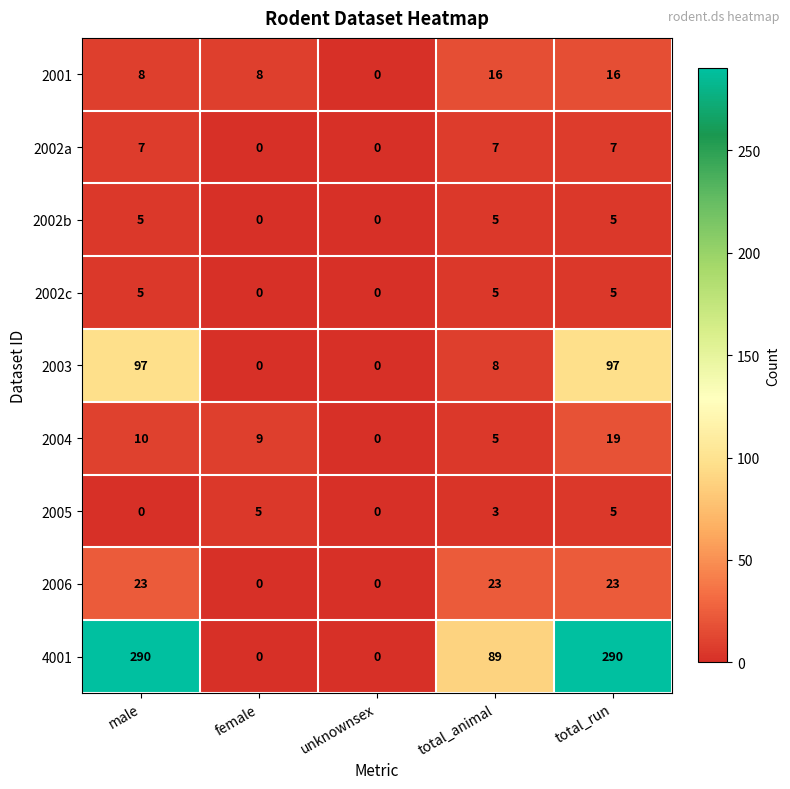

What is the maximum value shown in the chart?

290